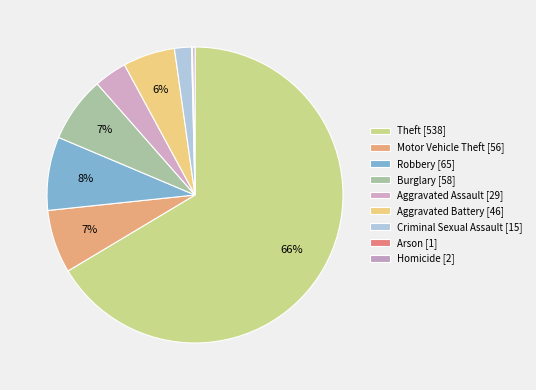

Does Theft account for over 50% of the chart?

Yes